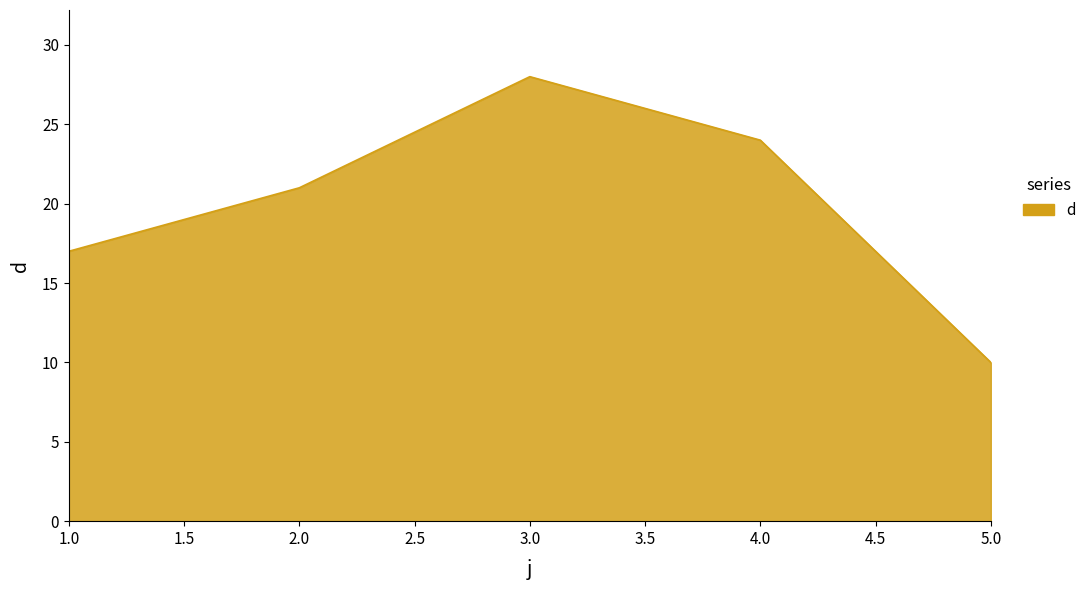

What is the difference between the maximum and second lowest values?

11